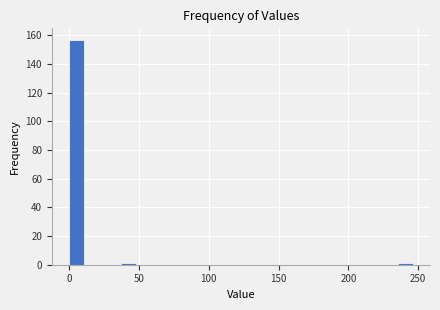

Around what value on the x-axis is the tallest bar? Give the approximate position of its centre, as read against the axis.

5